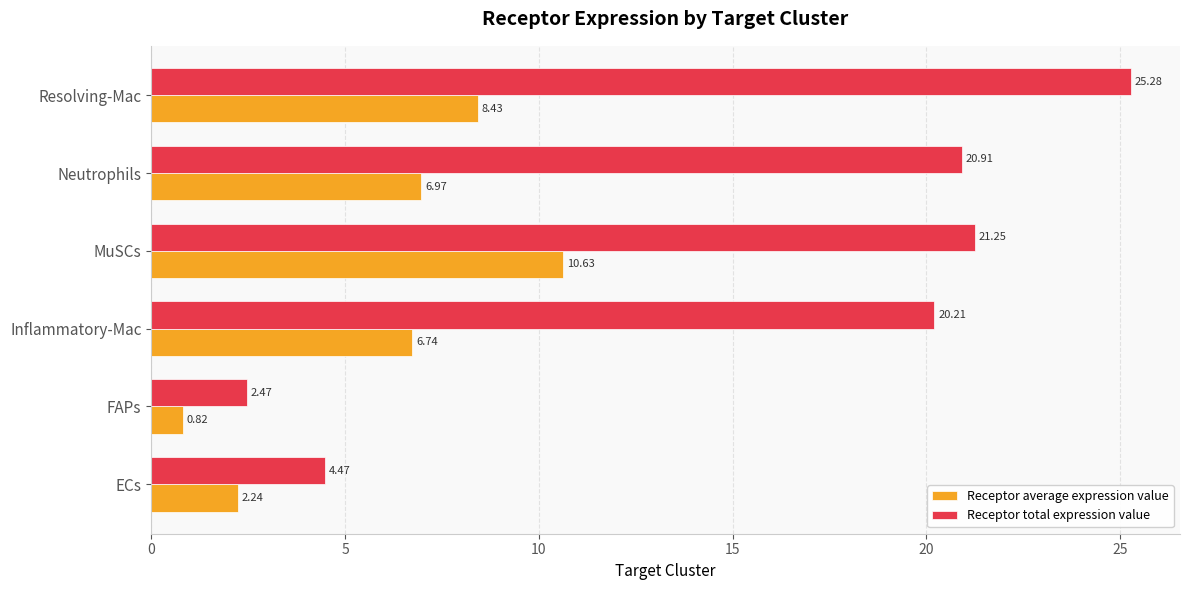

List the series in order of their overall mean, lowest first.

Receptor average expression value, Receptor total expression value